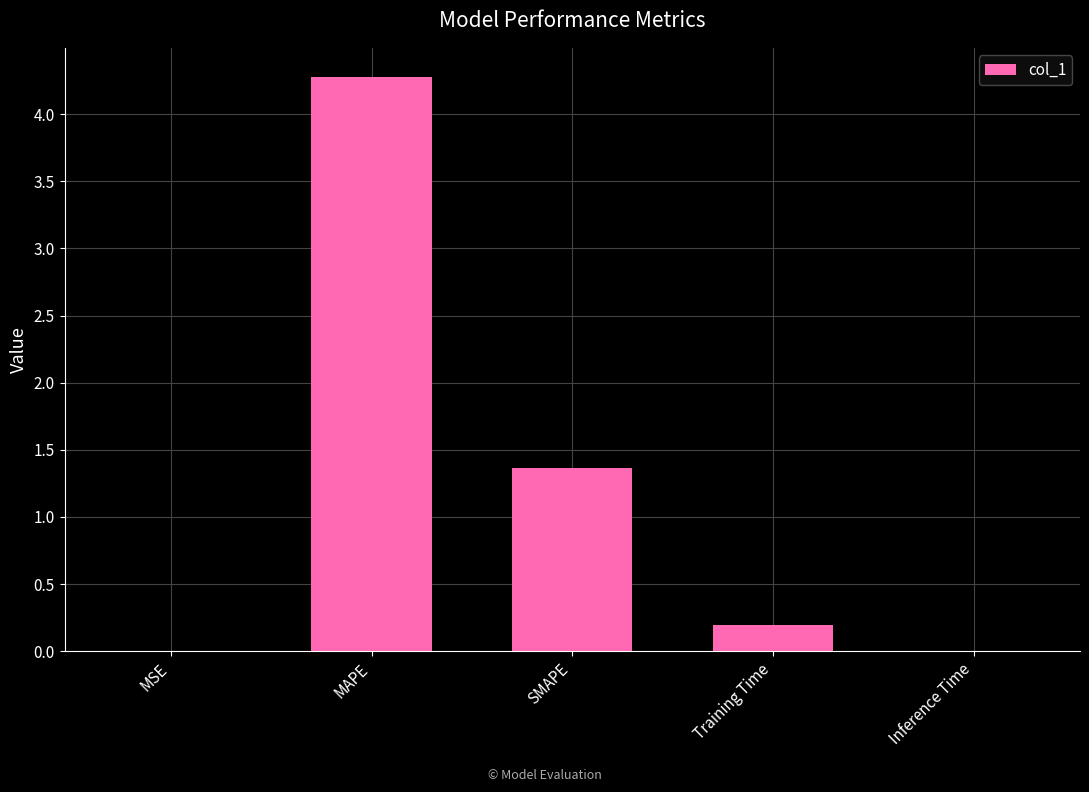

What is the average value?

1.2